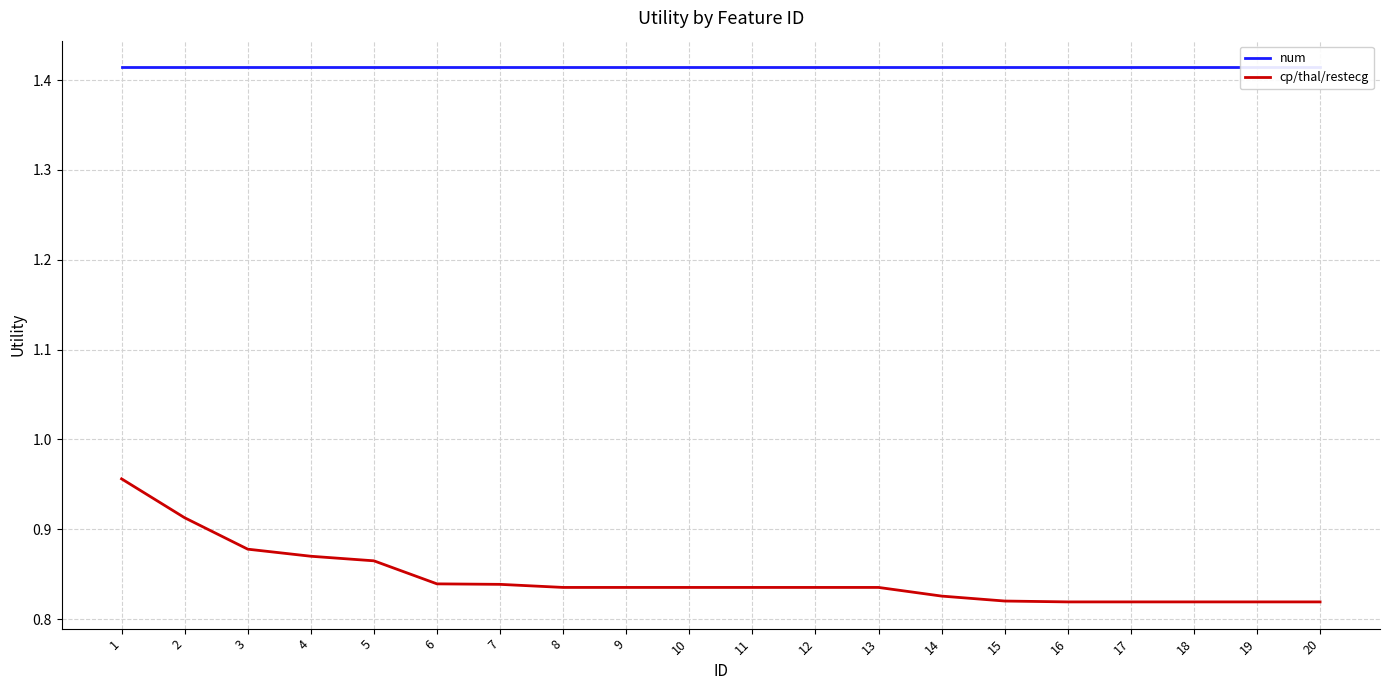

Reading right to left, transcribe all the data shown in this chart.

num: 1.4	1.4	1.4	1.4	1.4	1.4	1.4	1.4	1.4	1.4	1.4	1.4	1.4	1.4	1.4	1.4	1.4	1.4	1.4	1.4
cp/thal/restecg: 0.8	0.8	0.8	0.8	0.8	0.8	0.8	0.8	0.8	0.8	0.8	0.8	0.8	0.8	0.8	0.9	0.9	0.9	0.9	1.0